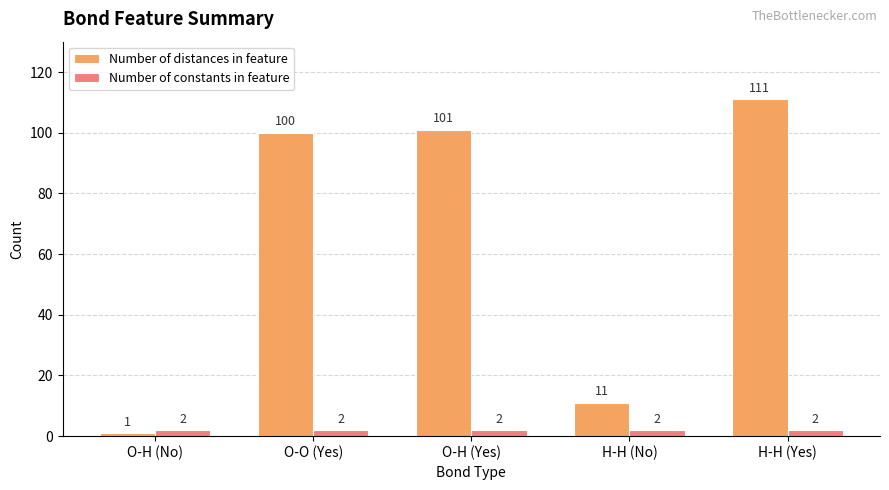

At which category is the sum across all series the highest?

H-H (Yes)